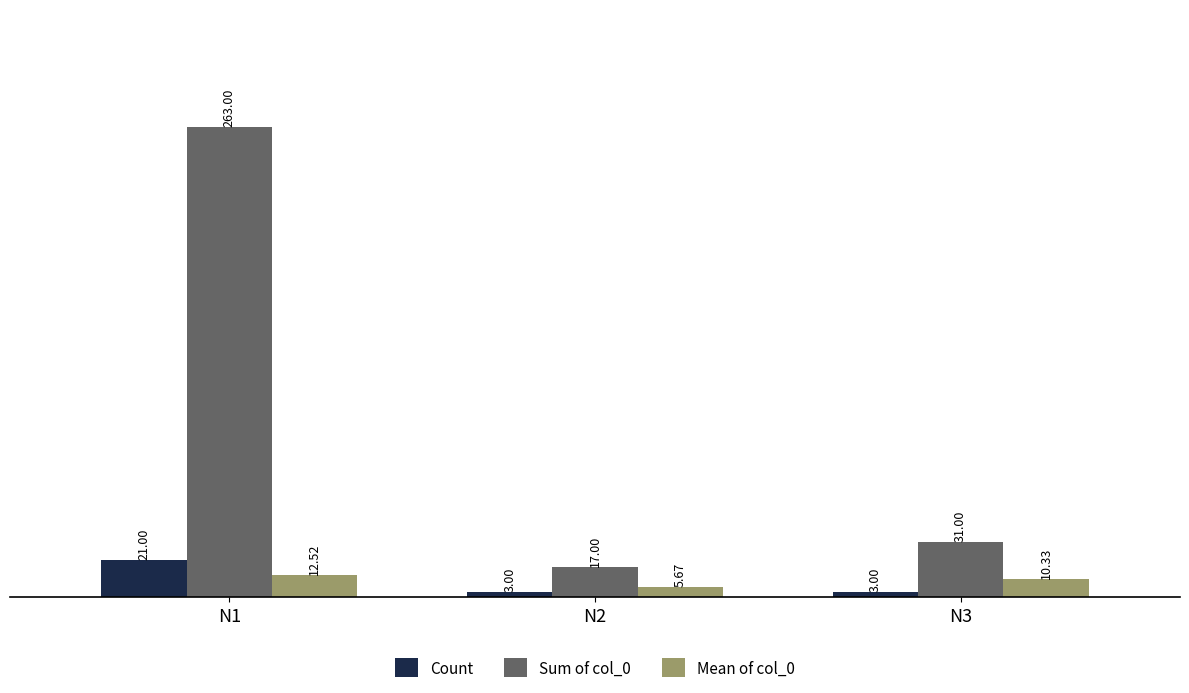

Rank the categories by Mean of col_0 value from highest to lowest.

N1, N3, N2